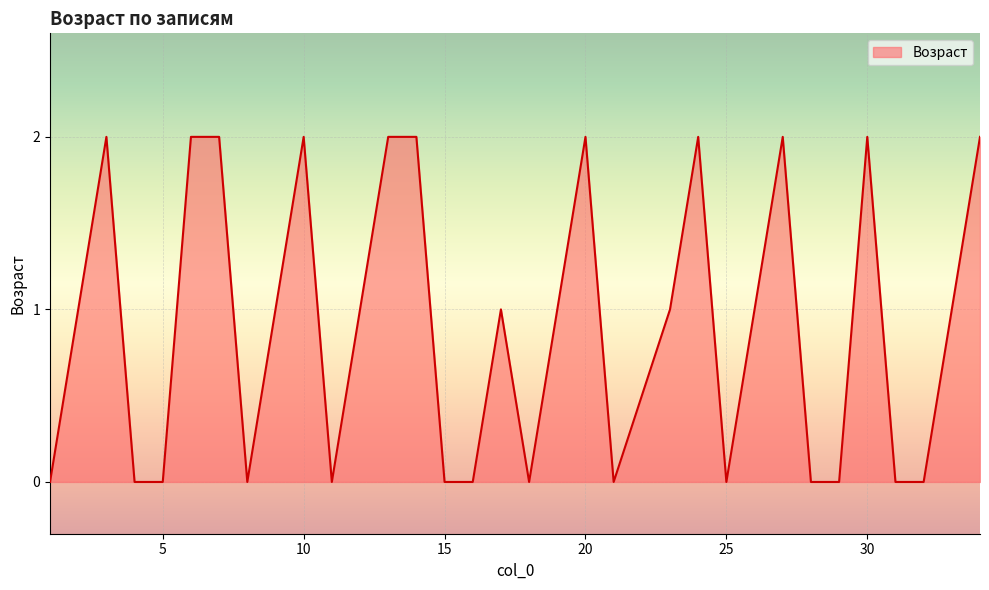

Does the chart display data point markers on the line(s)?

No